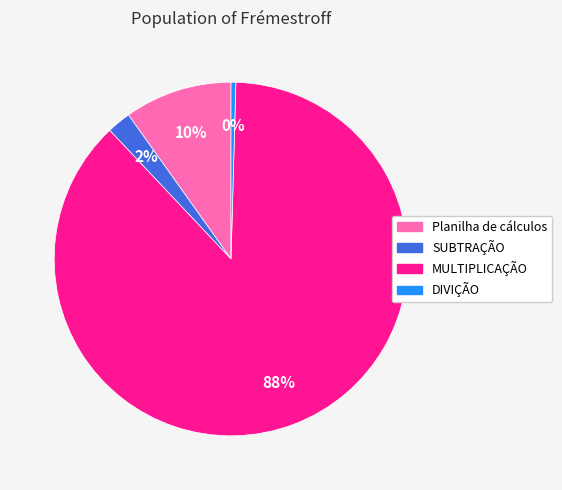

The MULTIPLICAÇÃO slice represents 88% of the pie. True or false?

True